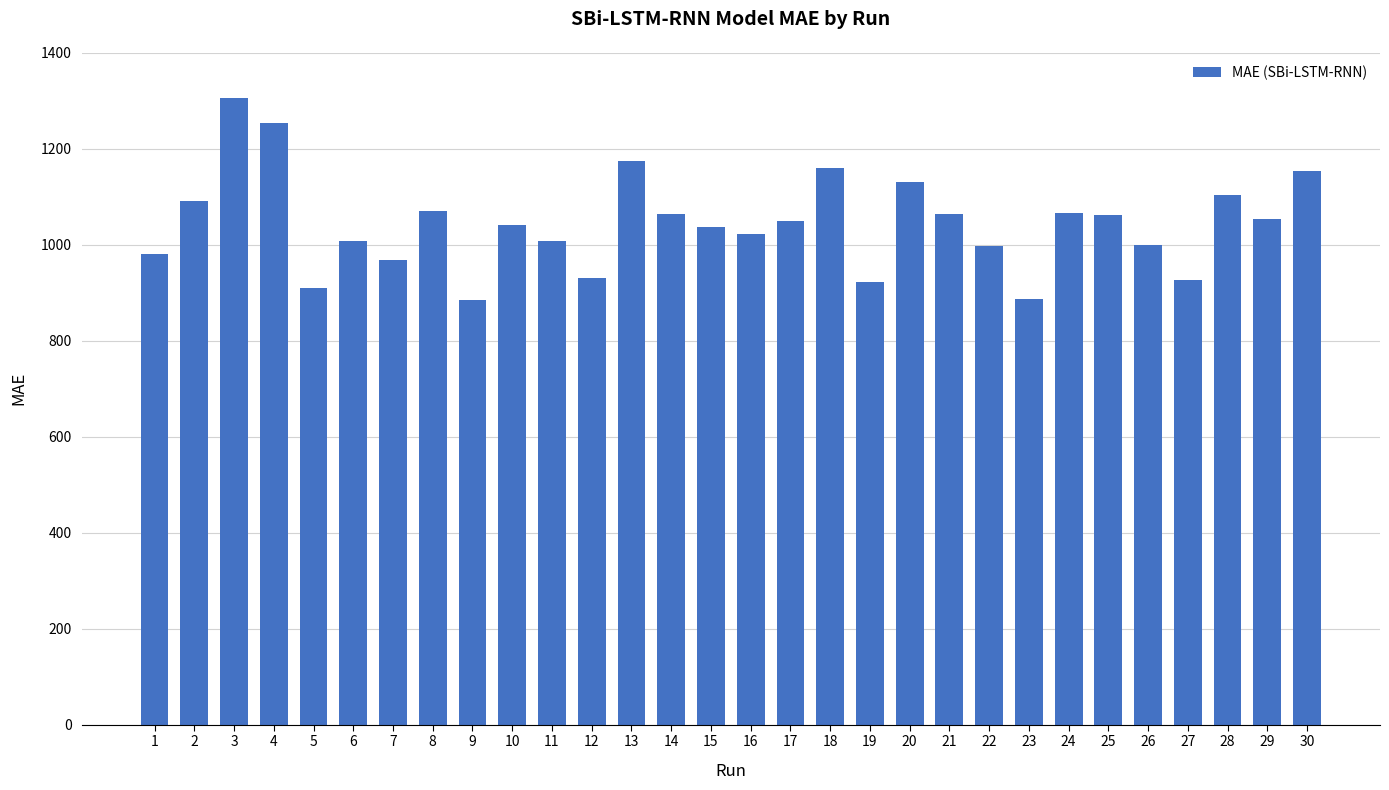

The value at 26 is 1753.0. True or false?

False